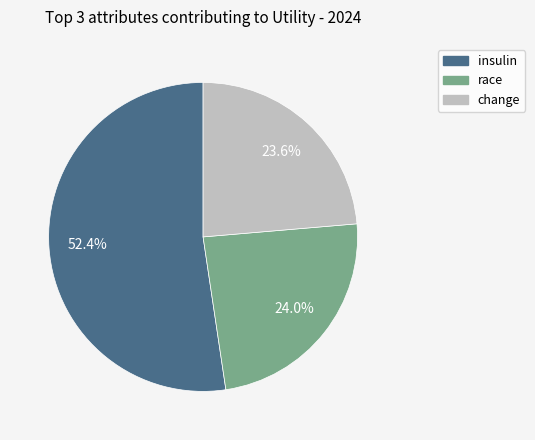

Does any single category account for the majority?

Yes